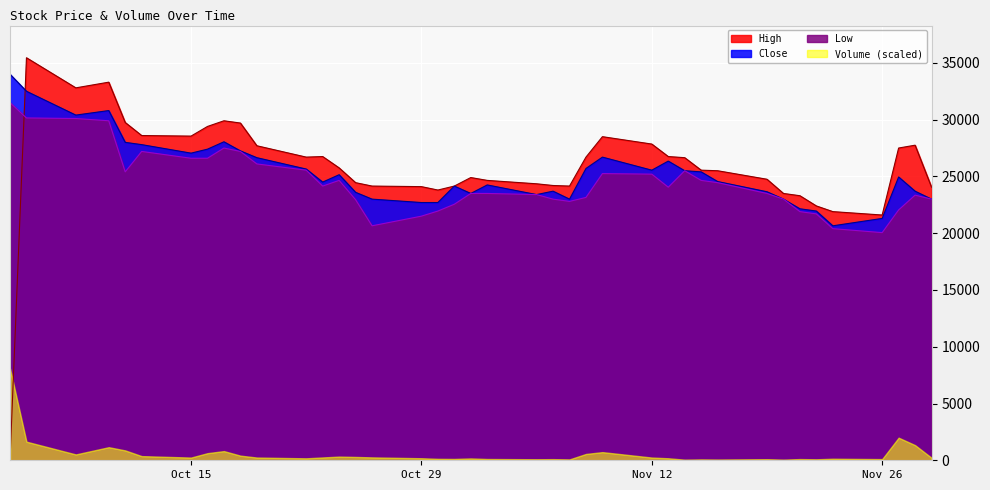

What is the greatest value displayed?

35450.0